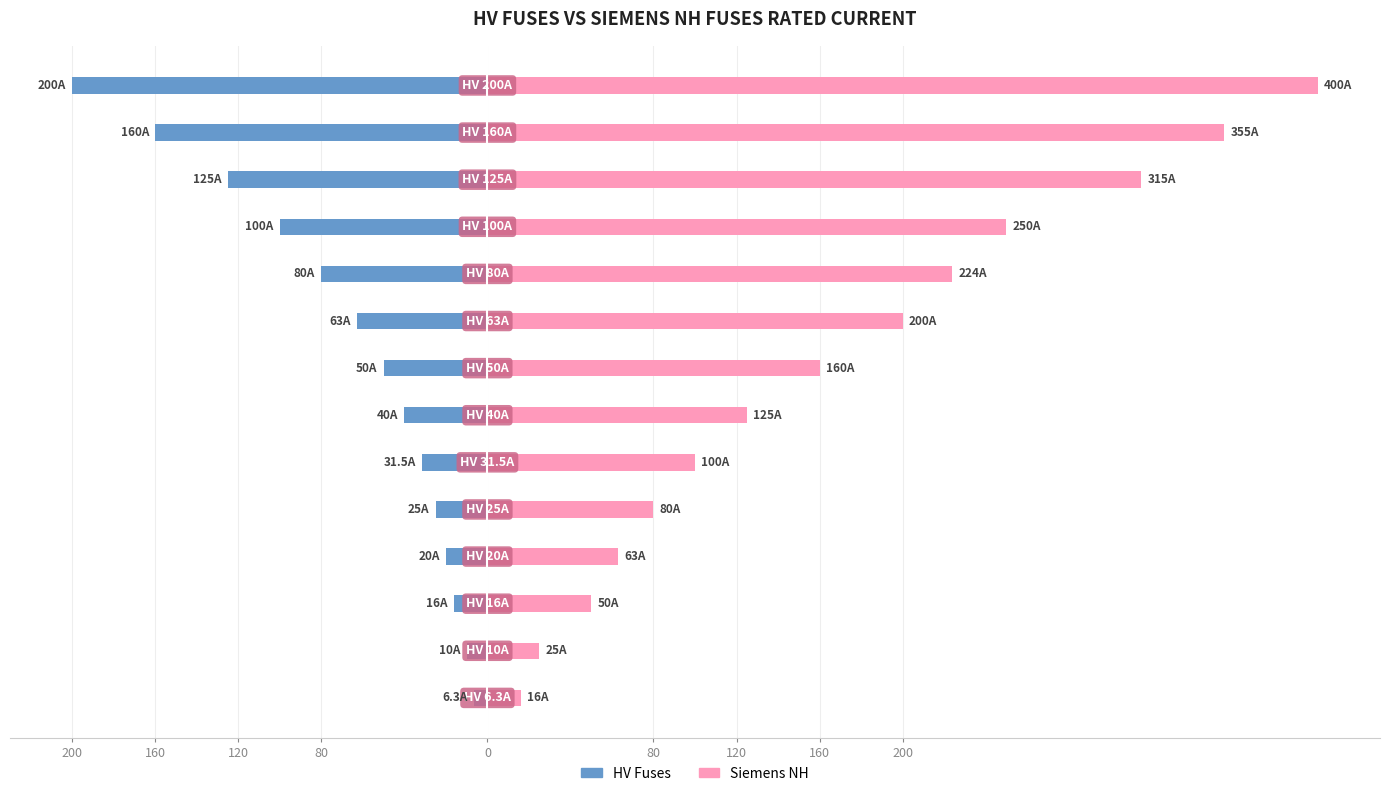

What is the label of the 2nd bar from the left?

160